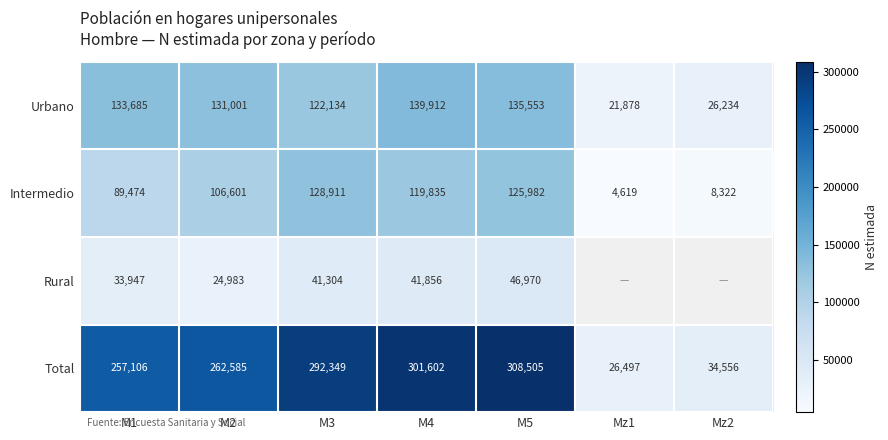

How many values in the Intermedio series are below 106601?

3